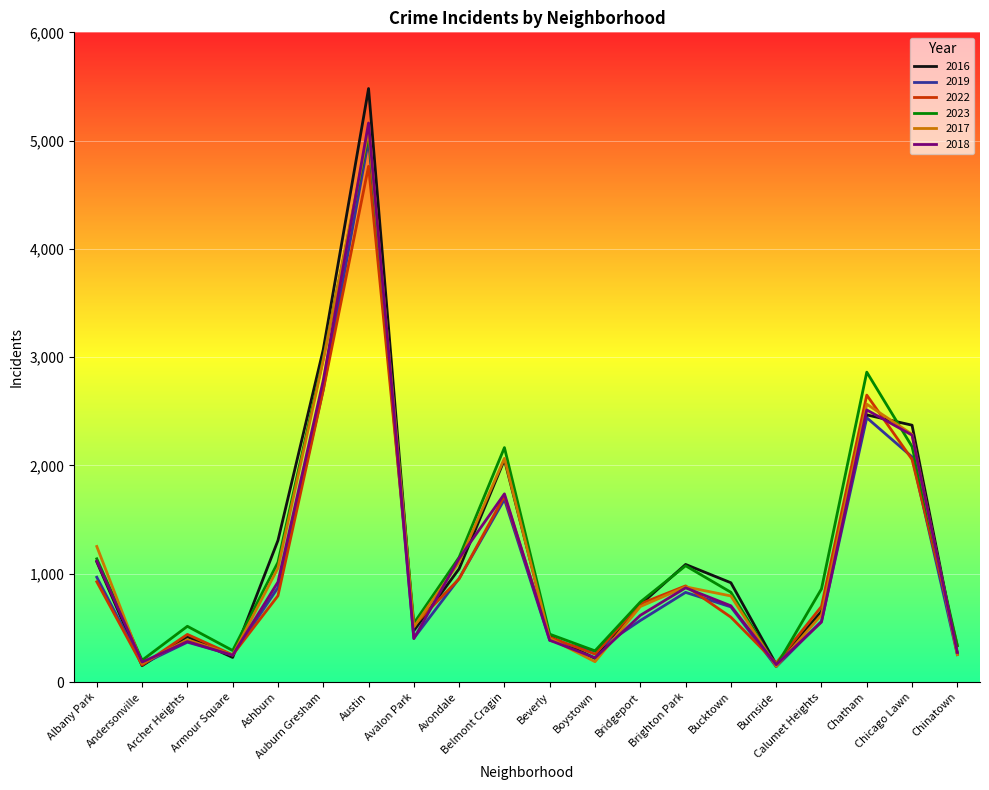

What is the sum of all 2022 values?

22024